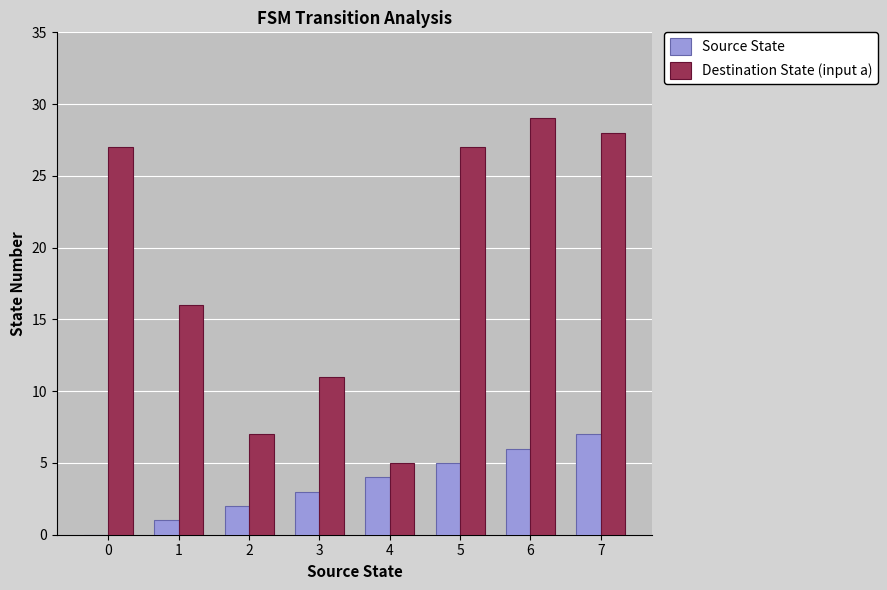

What are all the series names shown in the legend?

Source State, Destination State (input a)